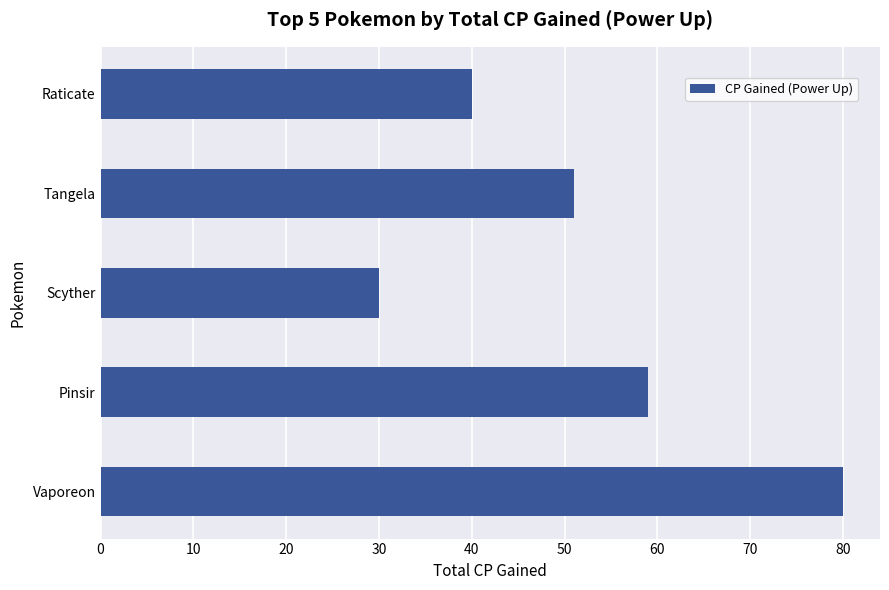

Between Raticate and Tangela, which is larger?

Tangela